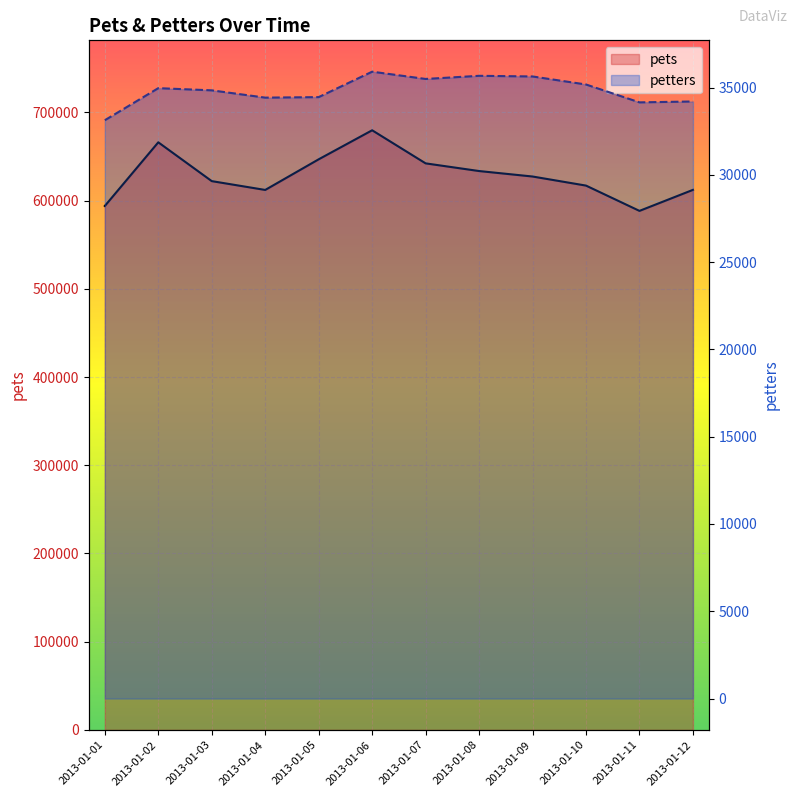

Count the number of categories in the chart.

12